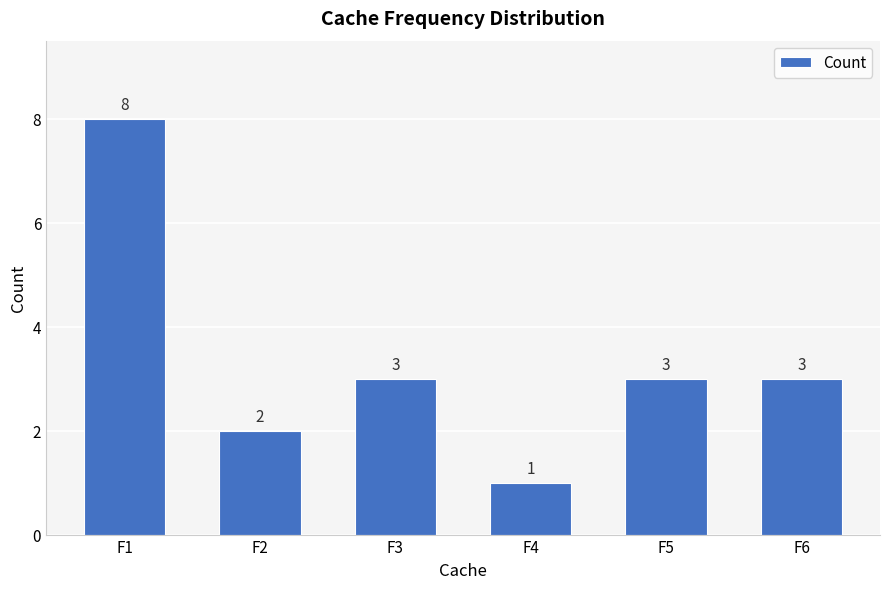

Count the number of data series in this chart.

1